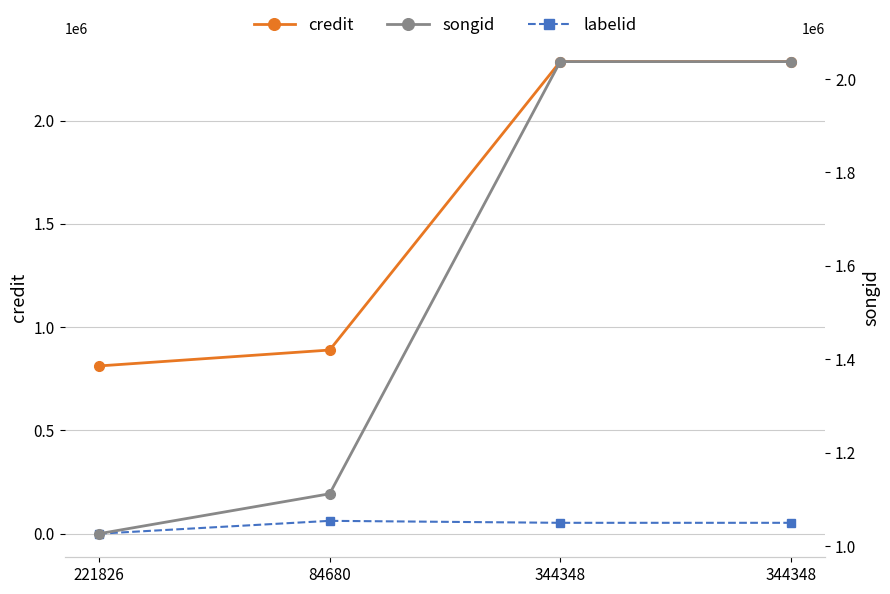

What is the sum of the songid values at 344348 and 84680?

3149671